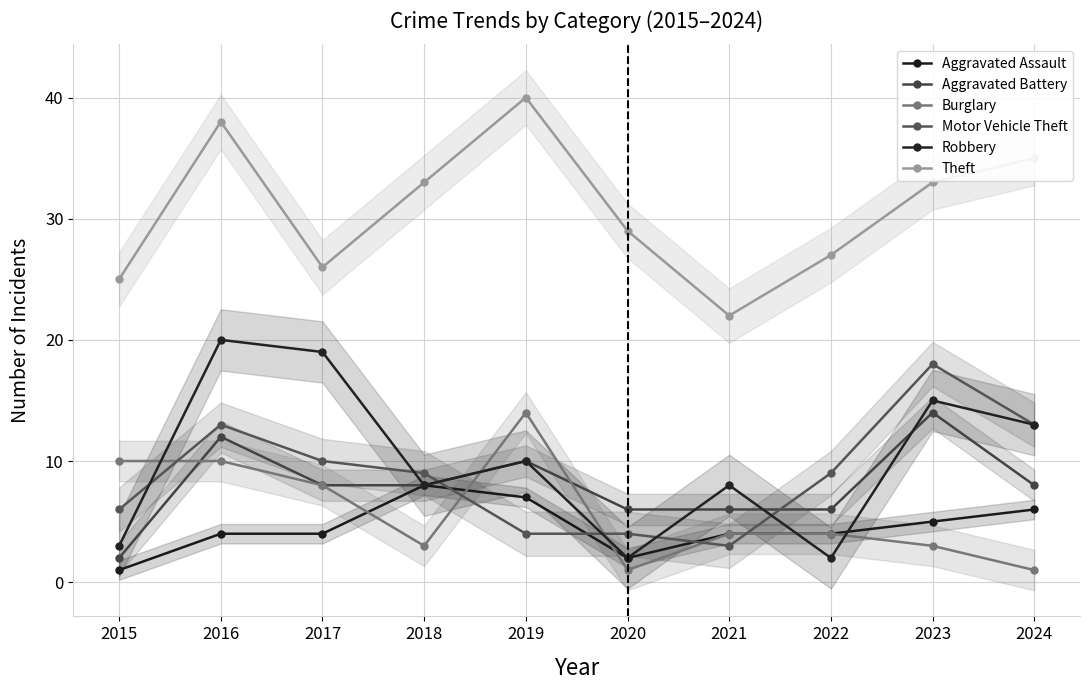

Rank the series at 2022 from highest to lowest value.

Theft, Motor Vehicle Theft, Aggravated Battery, Aggravated Assault, Burglary, Robbery